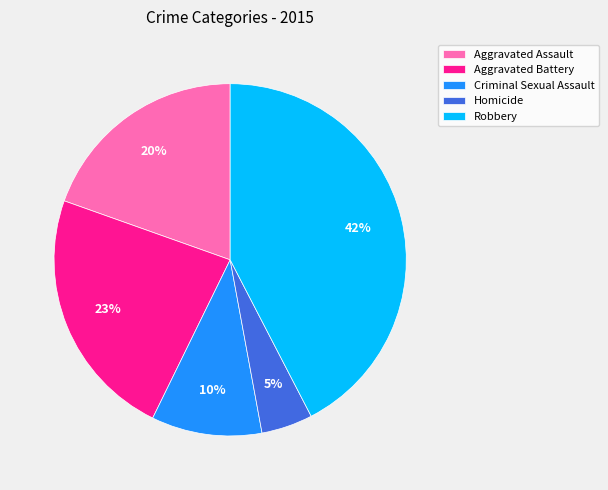

Which slice is the smallest?

Homicide